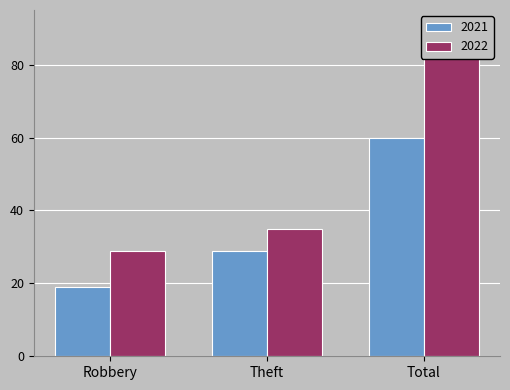

The value of 2022 at Criminal Sexual Assault is 1. True or false?

False